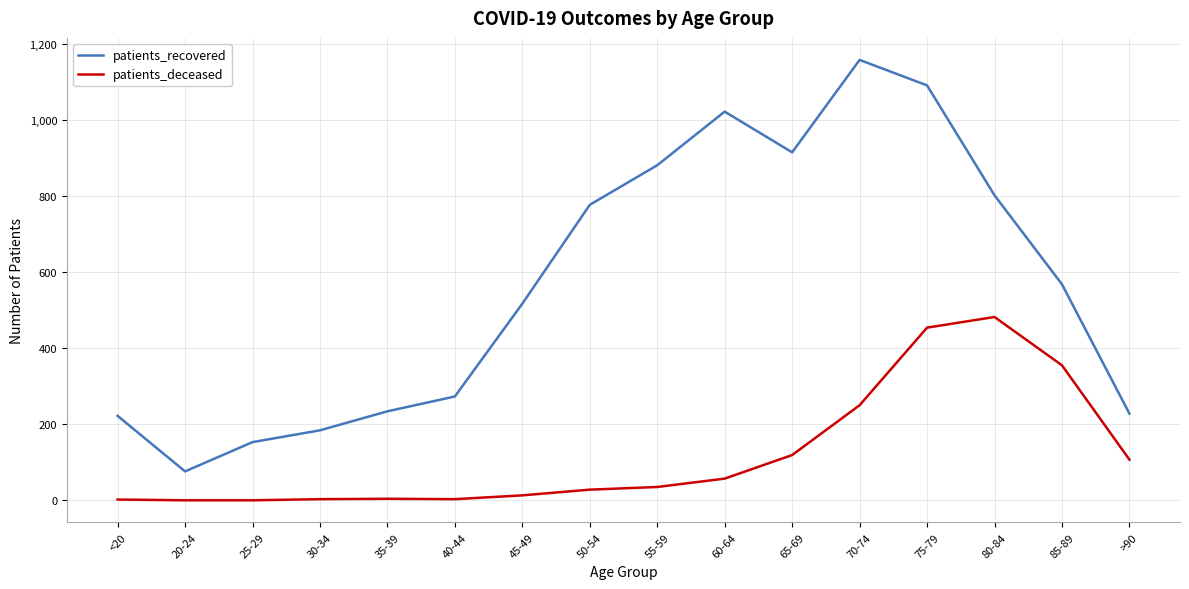

What is the difference between the highest and lowest values at >90?

121